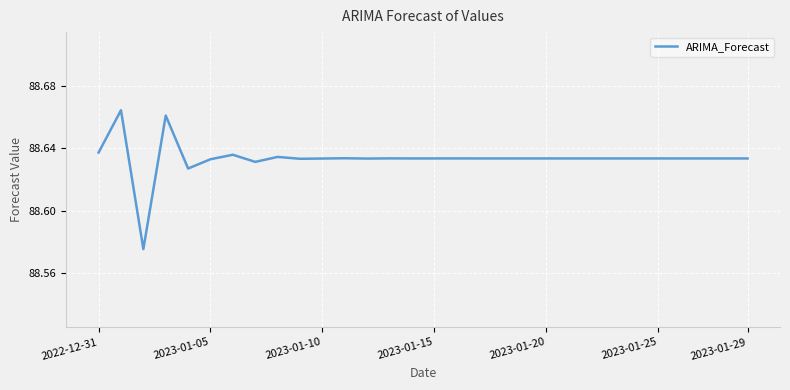

How many lines are shown in the chart?

1